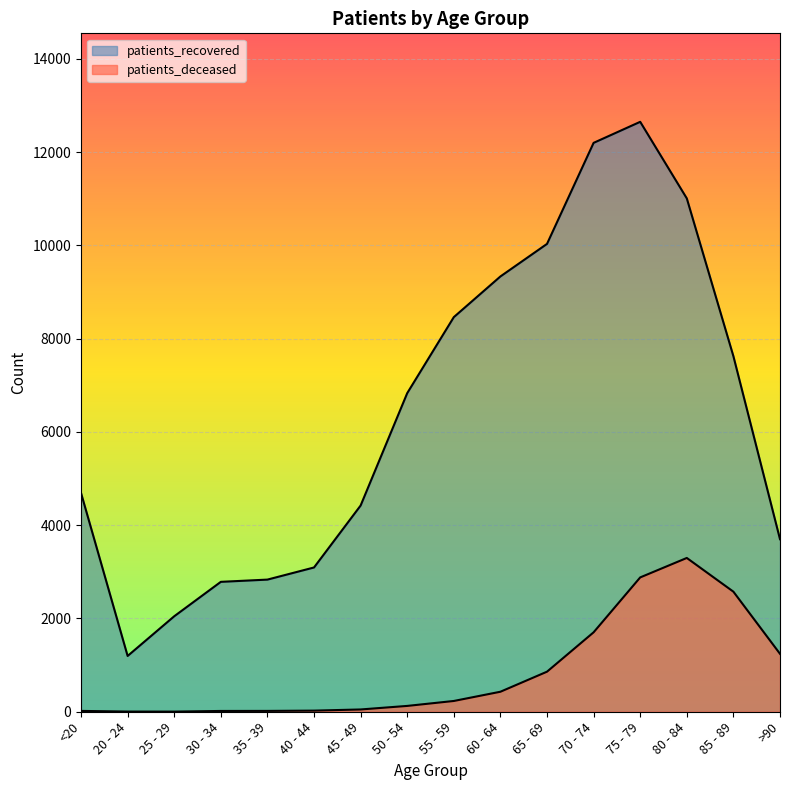

Which has a higher value, 30 - 34 or 80 - 84?

80 - 84